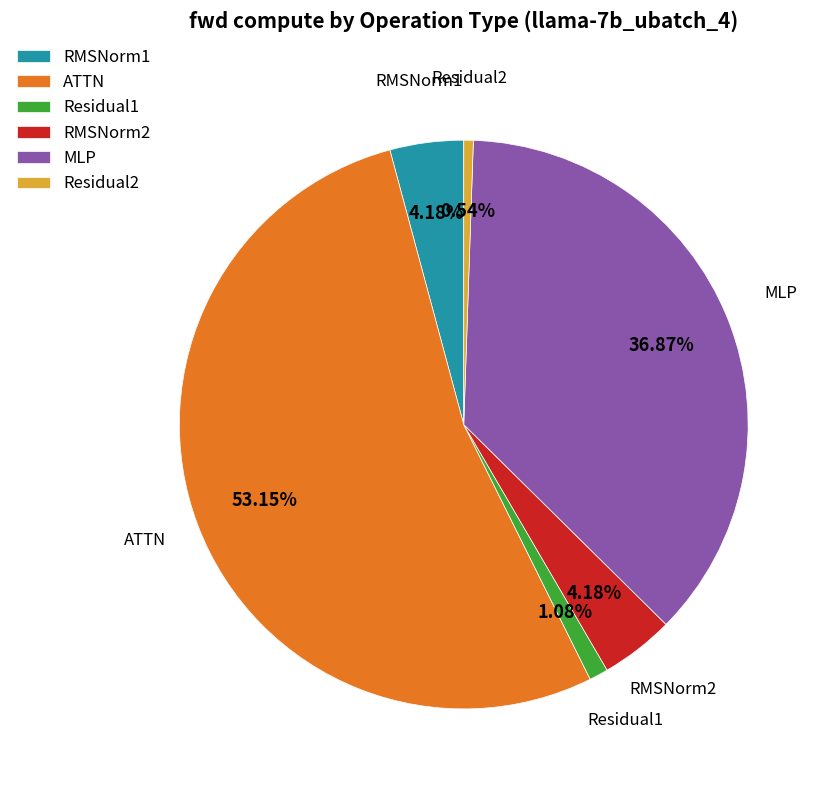

To the nearest percent, what is the difference between the largest and smallest slice percentages?

53%